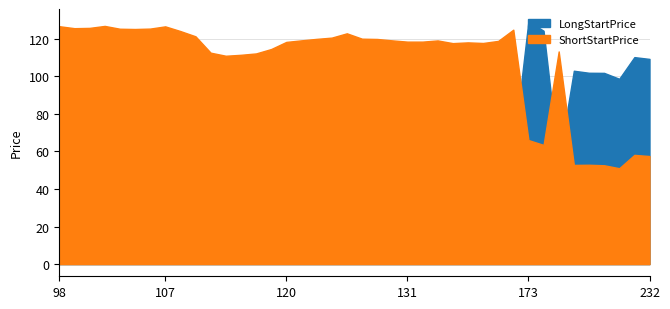

What is the difference between the second highest and minimum values in the LongStartPrice series?

69.9